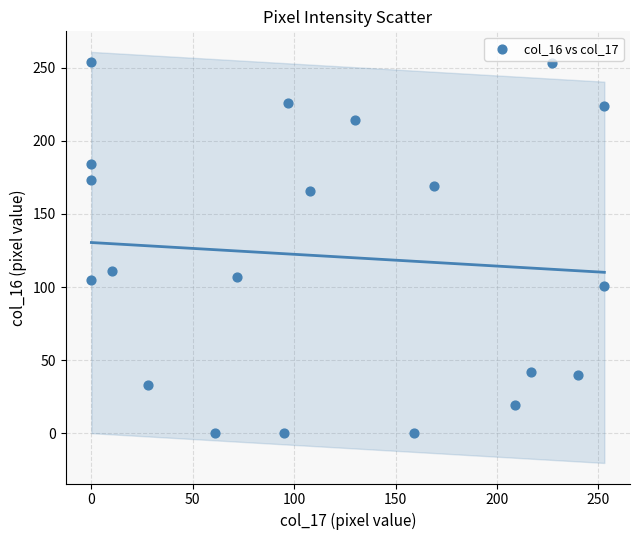

What Y value in the scatter plot is closest to 127?

111